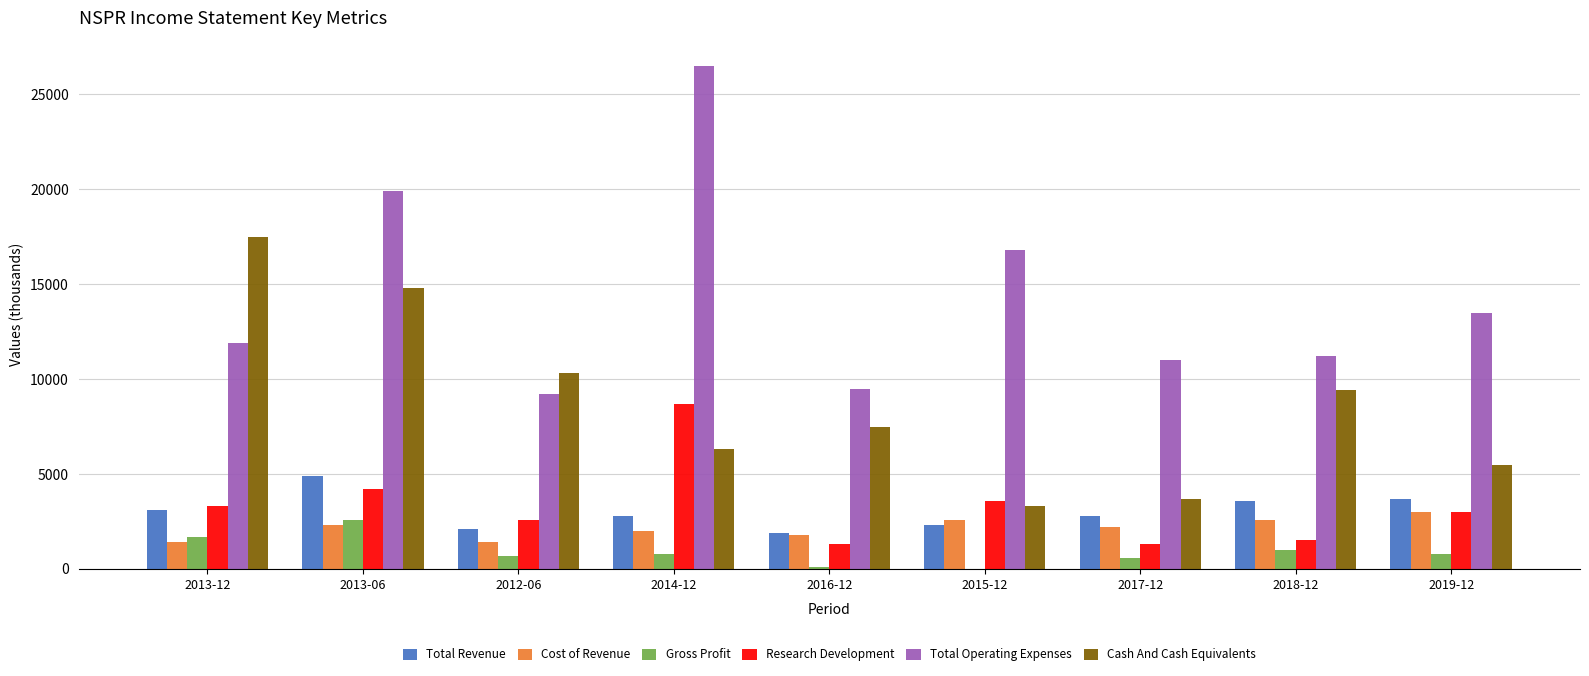

What is the difference between the Cost of Revenue values at 2013-06 and 2016-12?

500